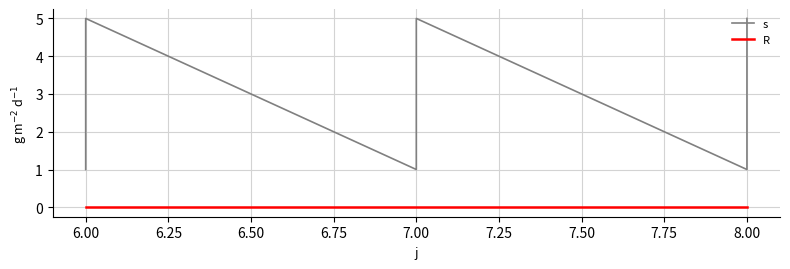

How many data points does each series have?

15